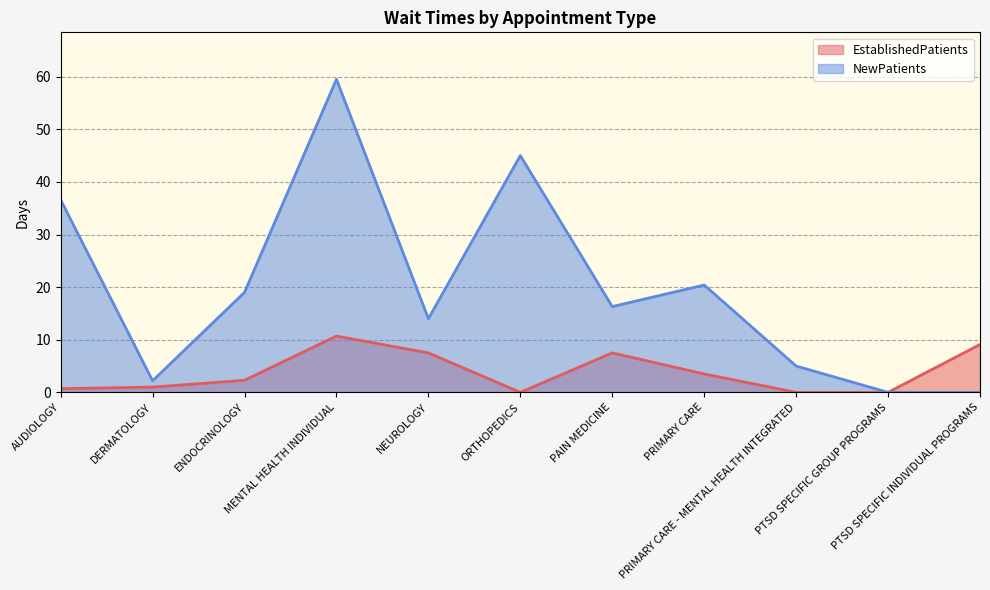

Which series has the largest range (max minus min)?

NewPatients